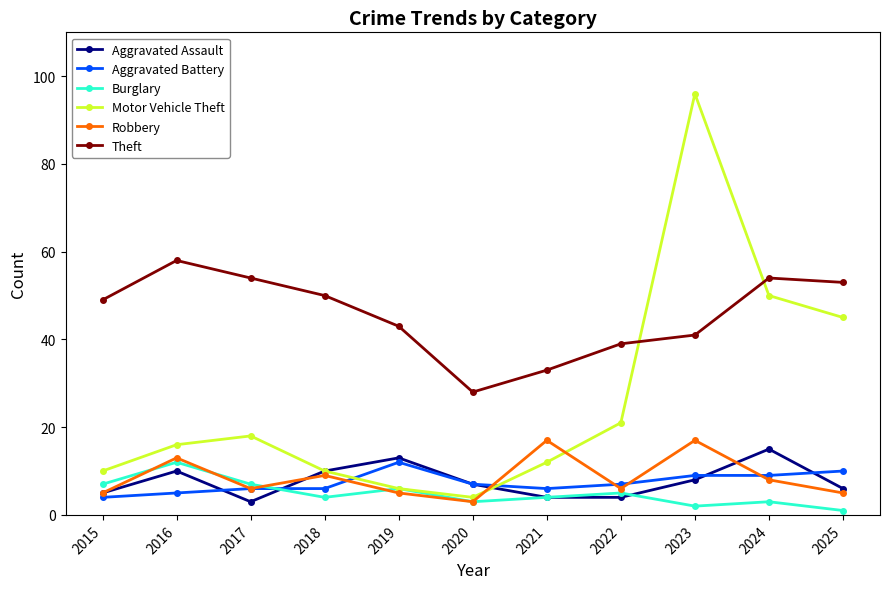

The Motor Vehicle Theft series shows 13 at 2025. True or false?

False